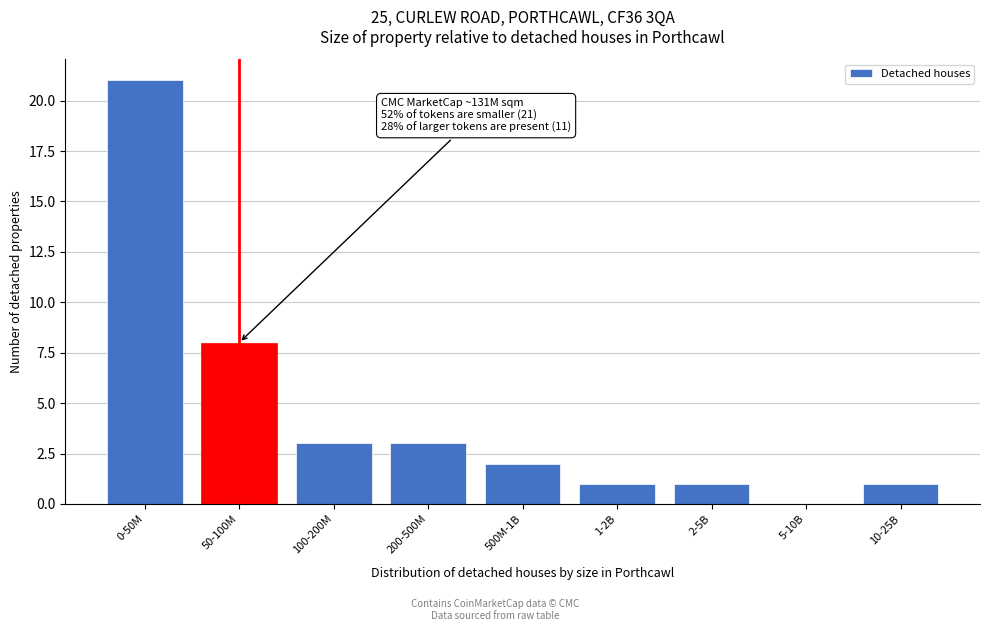

Reading left to right, what are all the values shown in this chart?

0-50M=21	50-100M=8	100-200M=3	200-500M=3	500M-1B=2	1-2B=1	2-5B=1	5-10B=0	10-25B=1